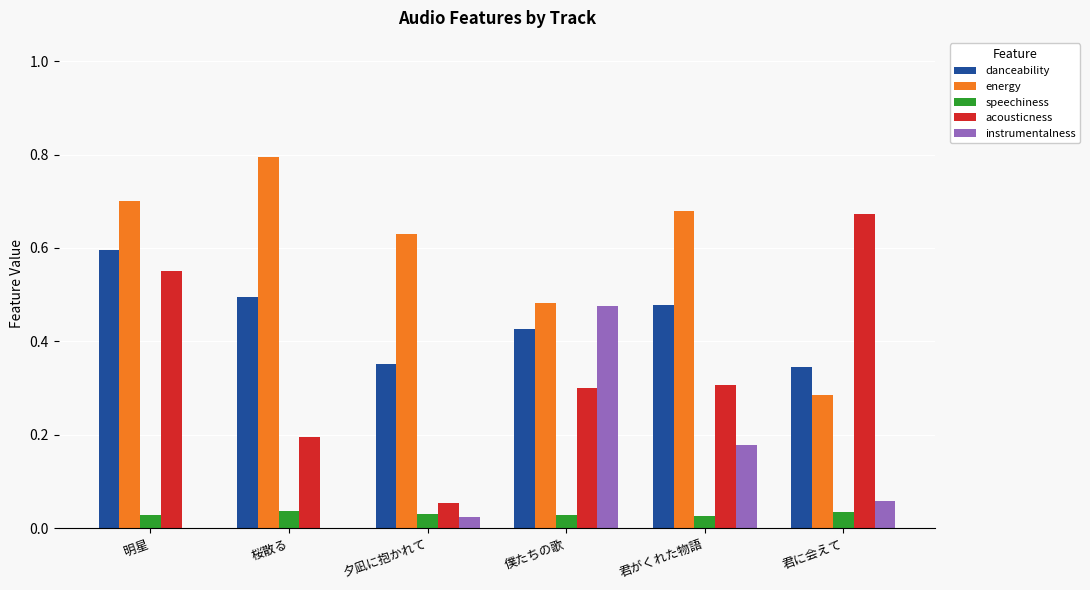

Does the chart contain stacked bars?

No